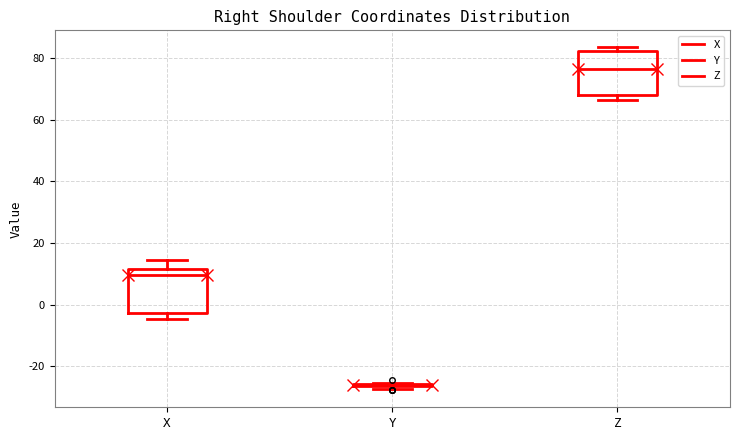

Reading left to right, read every box against the y-axis: the position of its median line, the range the box covers, and the ends of its whiskers. The values are not printed on the chart, so give them approximately, as read against the axis.

X: median 10, box -2 to 12, whiskers -4 to 14
Y: box collapsed to a line at -26, whiskers -28 to -26
Z: median 76, box 68 to 82, whiskers 66 to 84